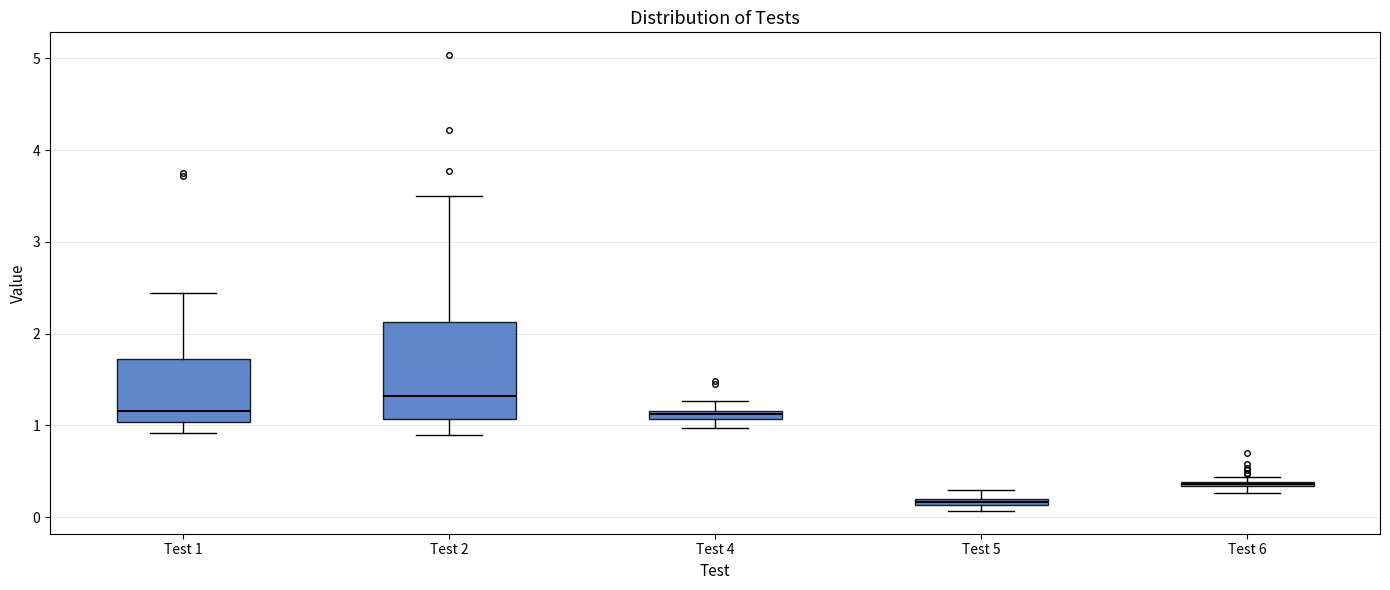

Which box's median line is the highest?

Test 2